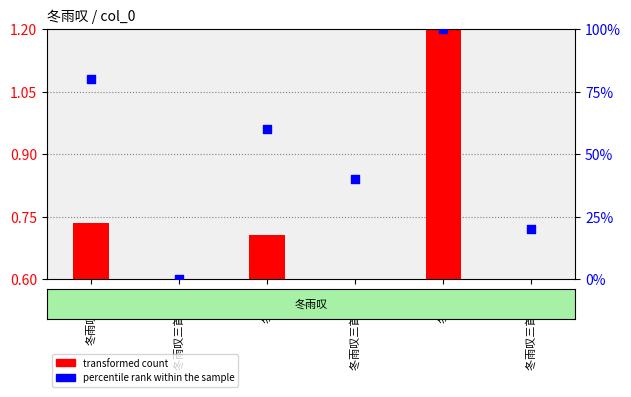

What are all the series names shown in the legend?

transformed count, percentile rank within the sample